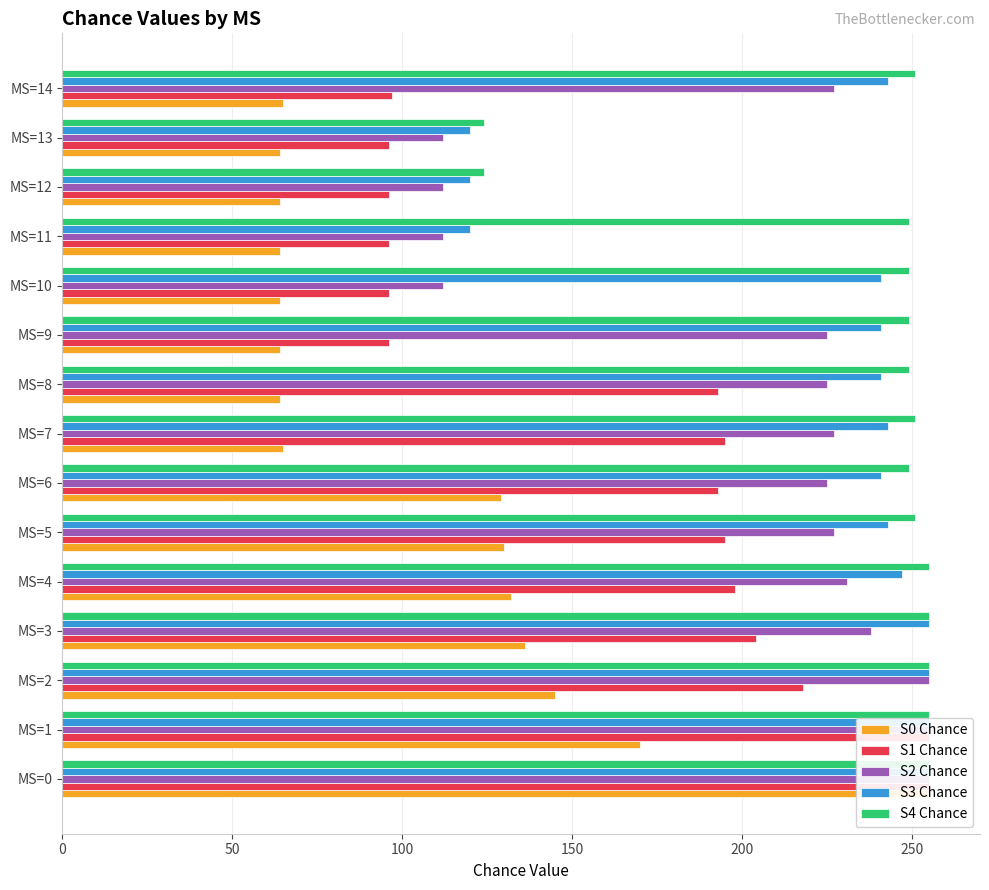

Does the chart contain any negative values?

No